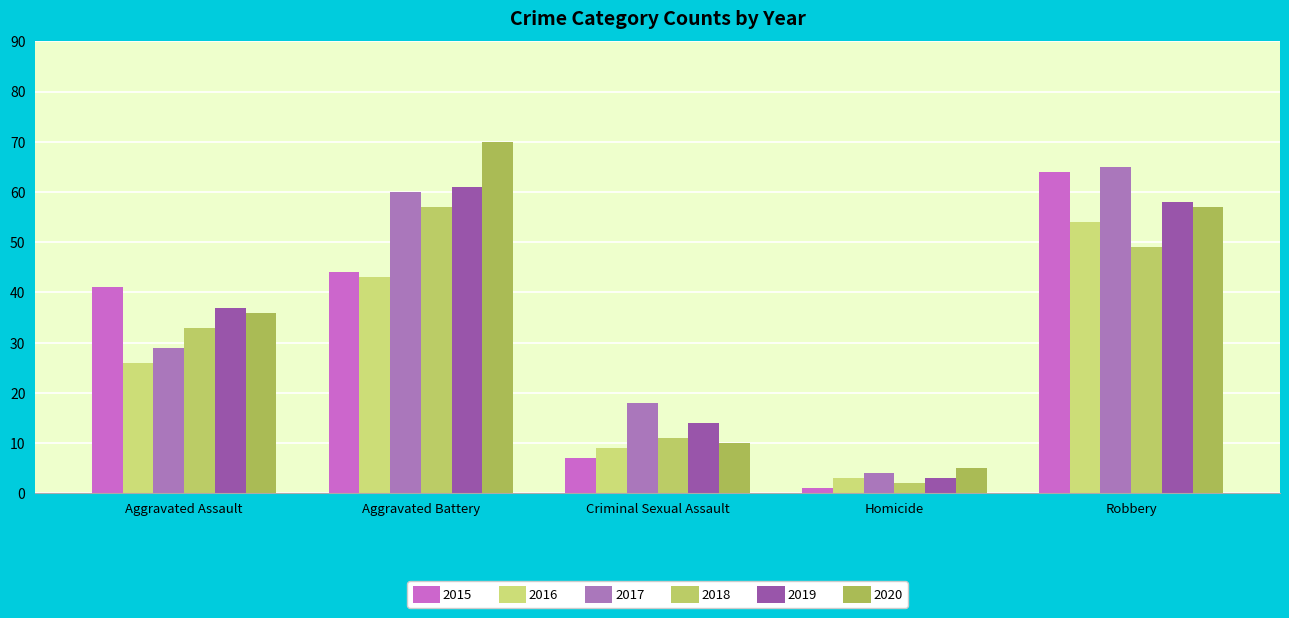

True or false: 2018 has a value of 9 at Aggravated Assault.

False